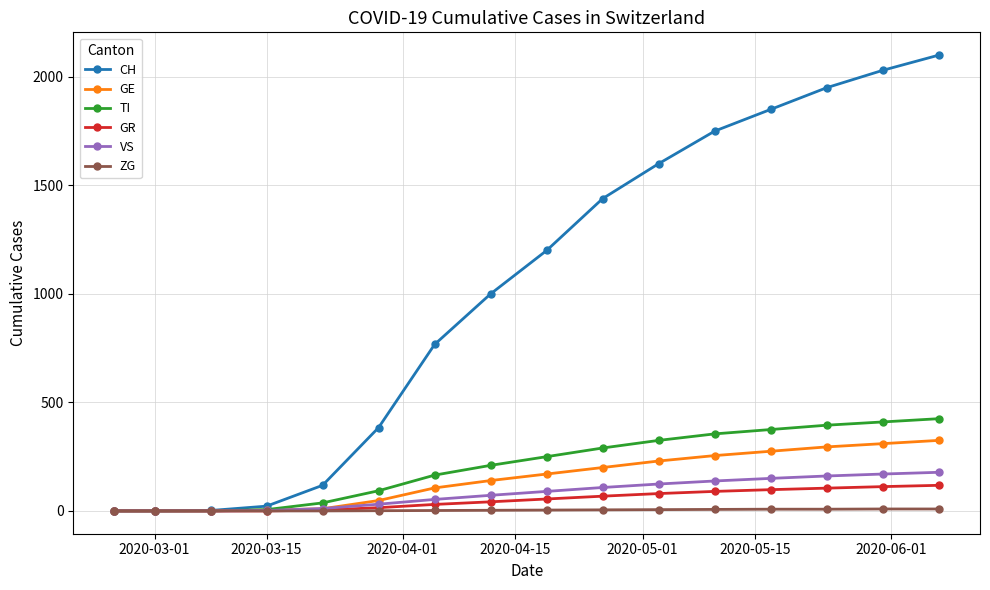

Which series has the largest total across all categories?

CH